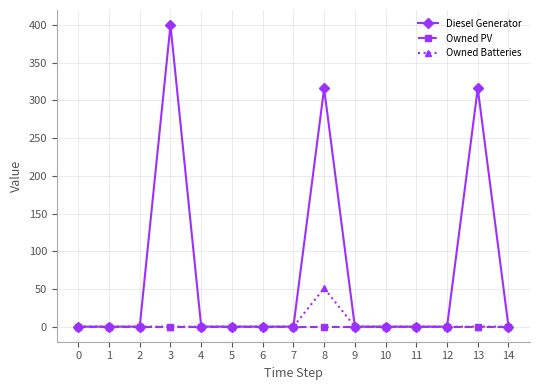

Is it true that Diesel Generator equals -180 at 2?

False